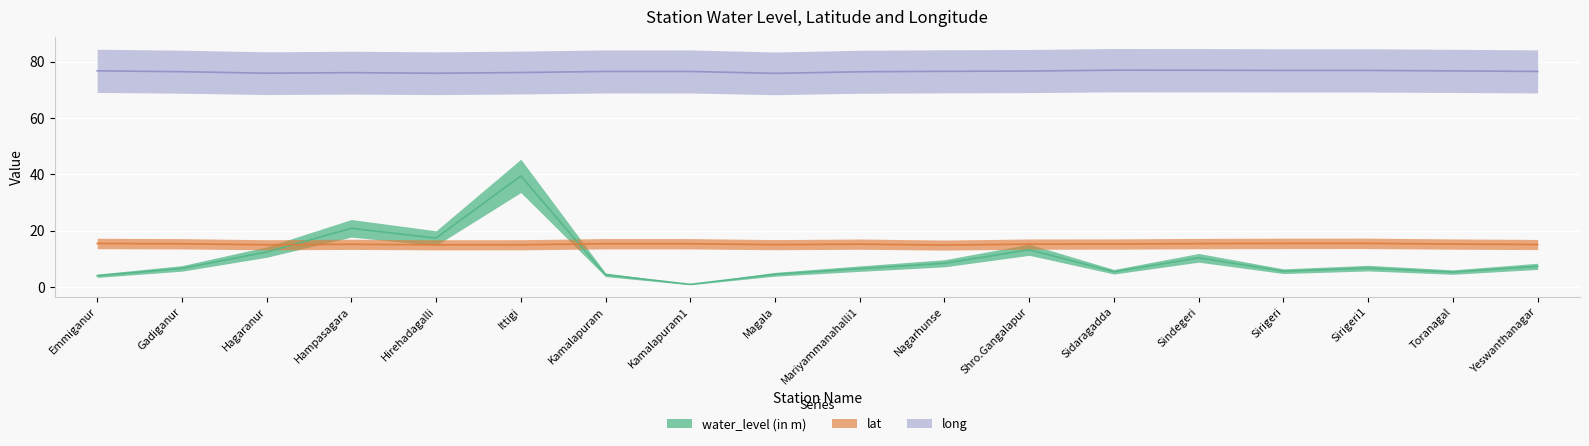

True or false: water_level (in m) and long intersect in this chart.

False